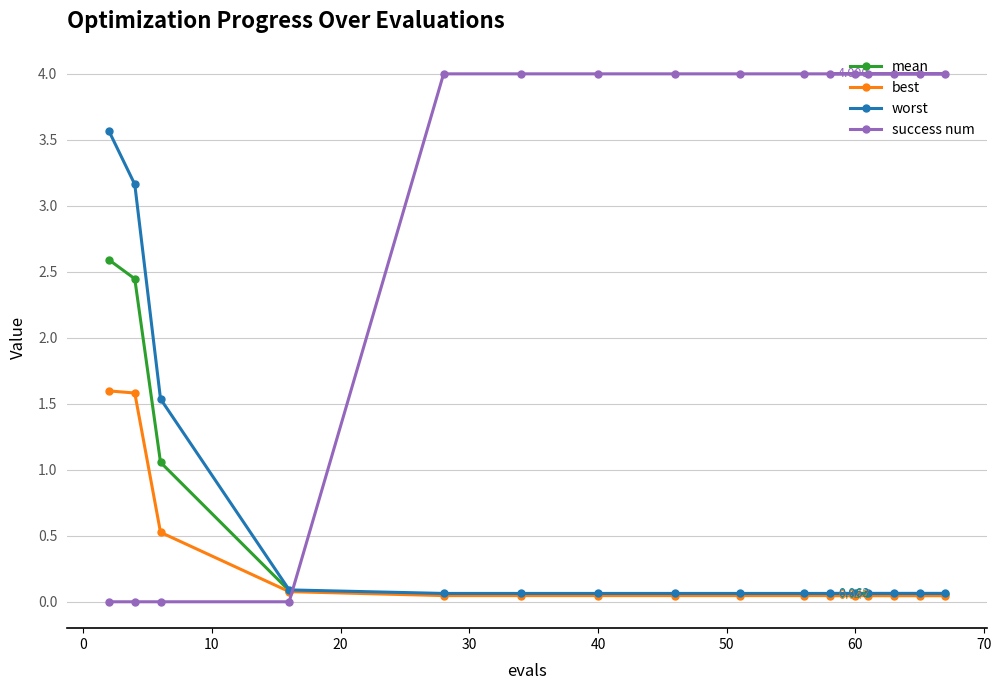

Which series has the largest total across all categories?

success num